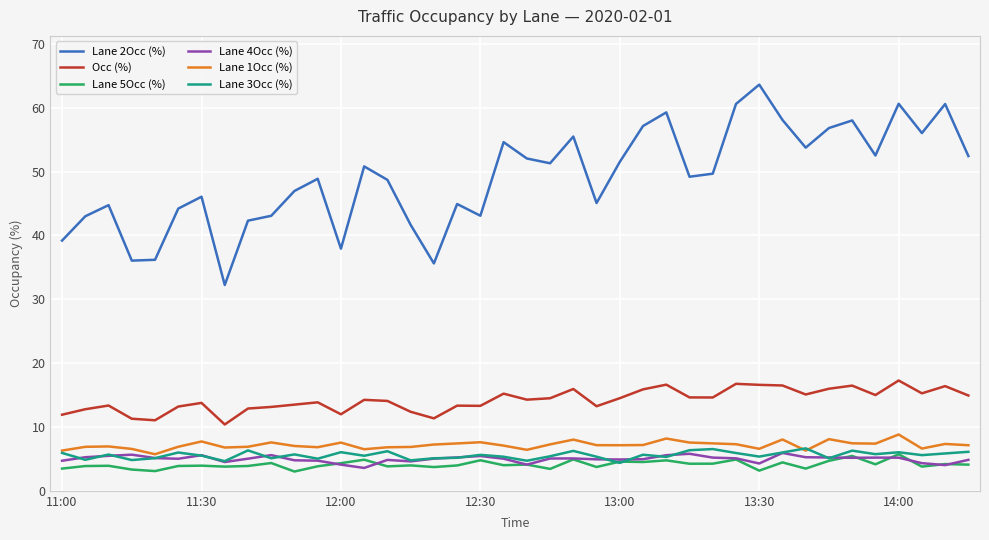

Which series has the largest range (max minus min)?

Lane 2Occ (%)